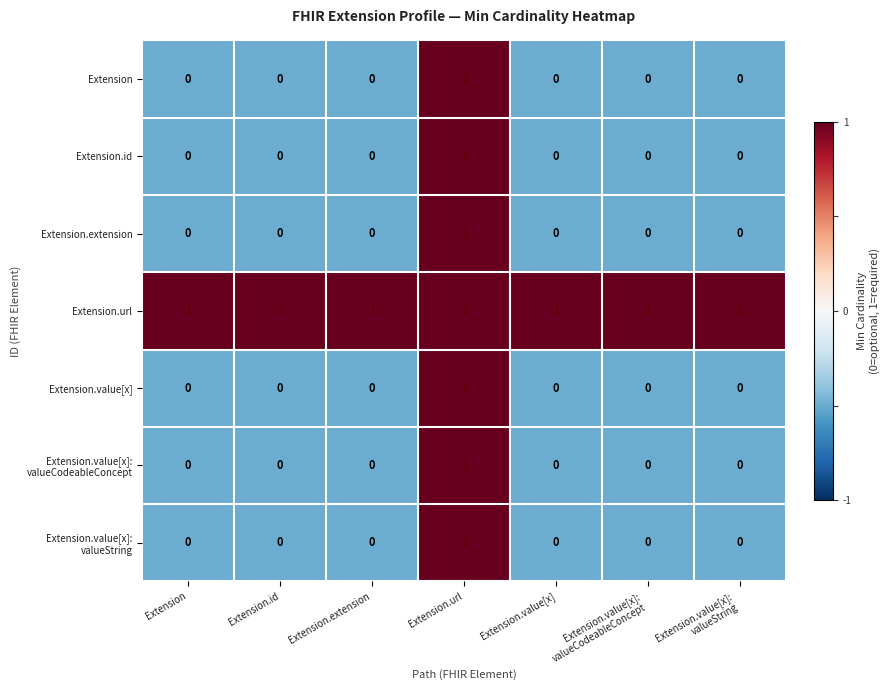

How many data points does each series have?

7